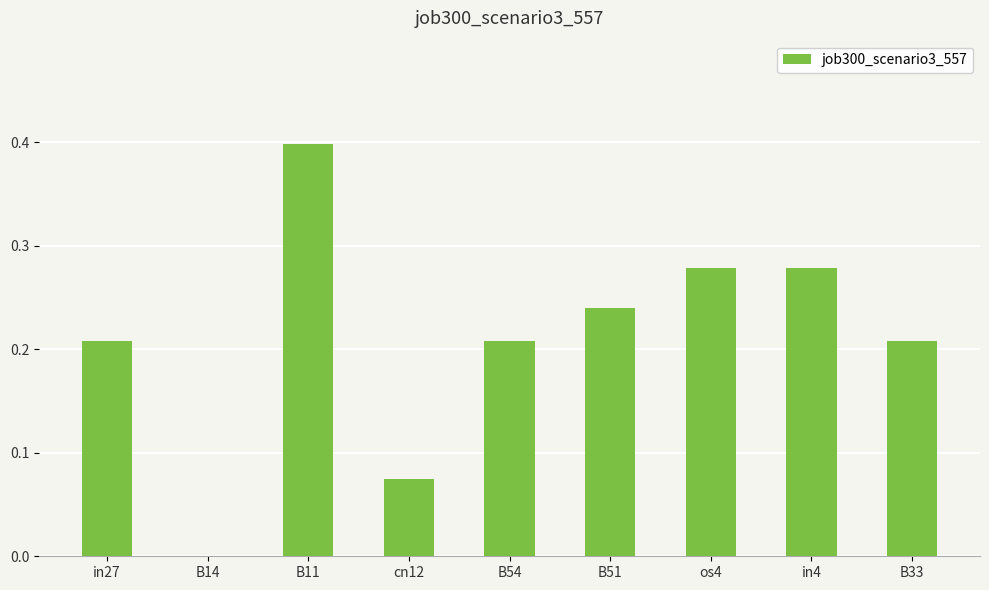

Which has a higher value, B11 or B14?

B11